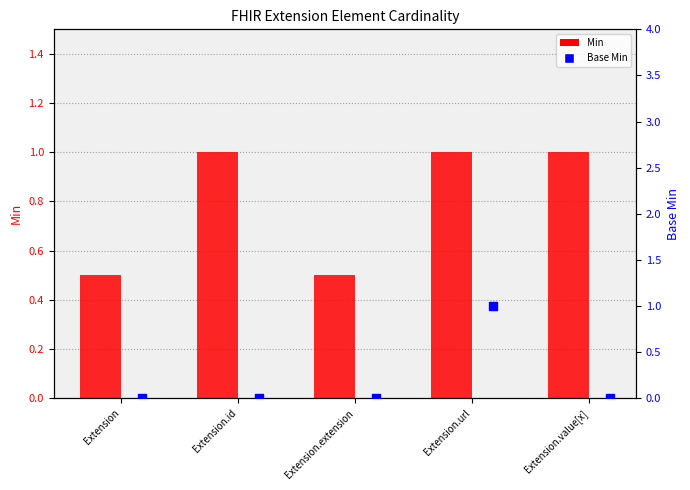

Which series has the largest total across all categories?

Min